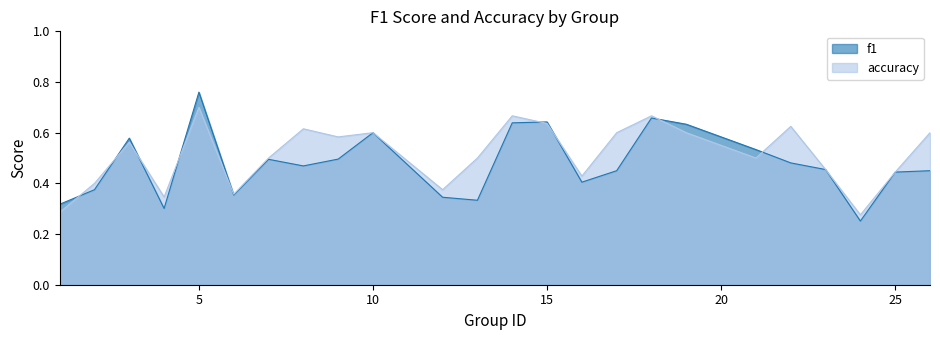

Between 6 and 12, which series saw the biggest shift?

accuracy